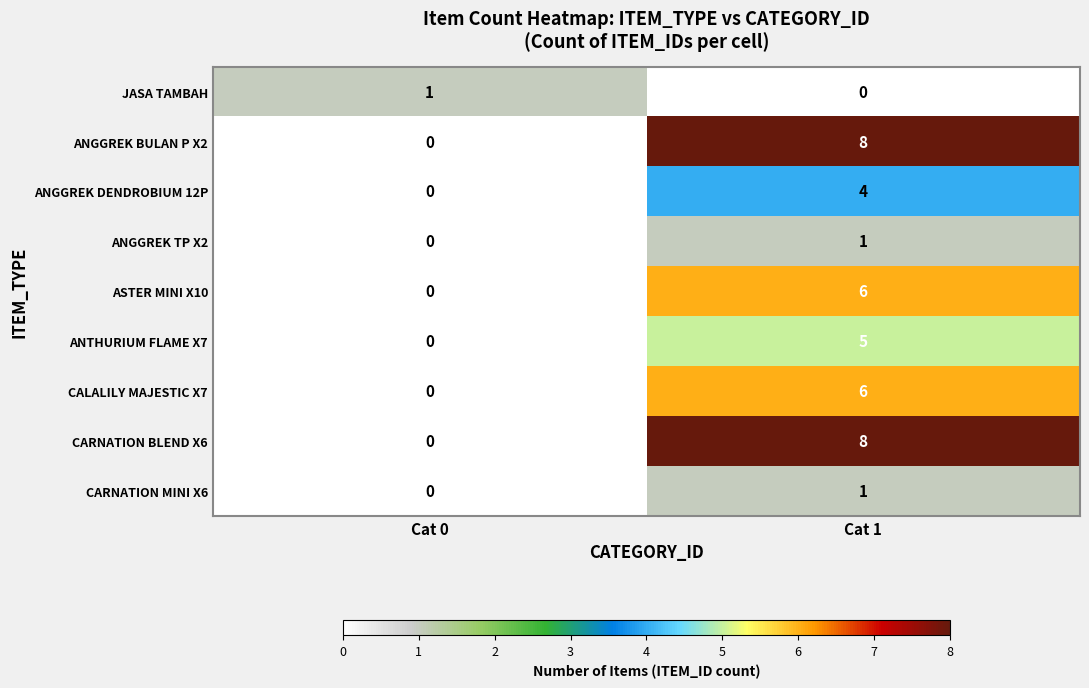

Reading left to right, extract all data points from this chart.

JASA TAMBAH: Cat 0=1	Cat 1=0
ANGGREK BULAN P X2: Cat 0=0	Cat 1=8
ANGGREK DENDROBIUM 12P: Cat 0=0	Cat 1=4
ANGGREK TP X2: Cat 0=0	Cat 1=1
ASTER MINI X10: Cat 0=0	Cat 1=6
ANTHURIUM FLAME X7: Cat 0=0	Cat 1=5
CALALILY MAJESTIC X7: Cat 0=0	Cat 1=6
CARNATION BLEND X6: Cat 0=0	Cat 1=8
CARNATION MINI X6: Cat 0=0	Cat 1=1